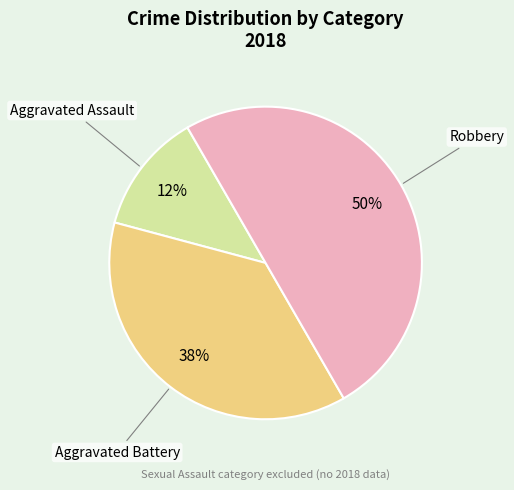

Is the sum of Aggravated Battery and Robbery greater than half?

Yes